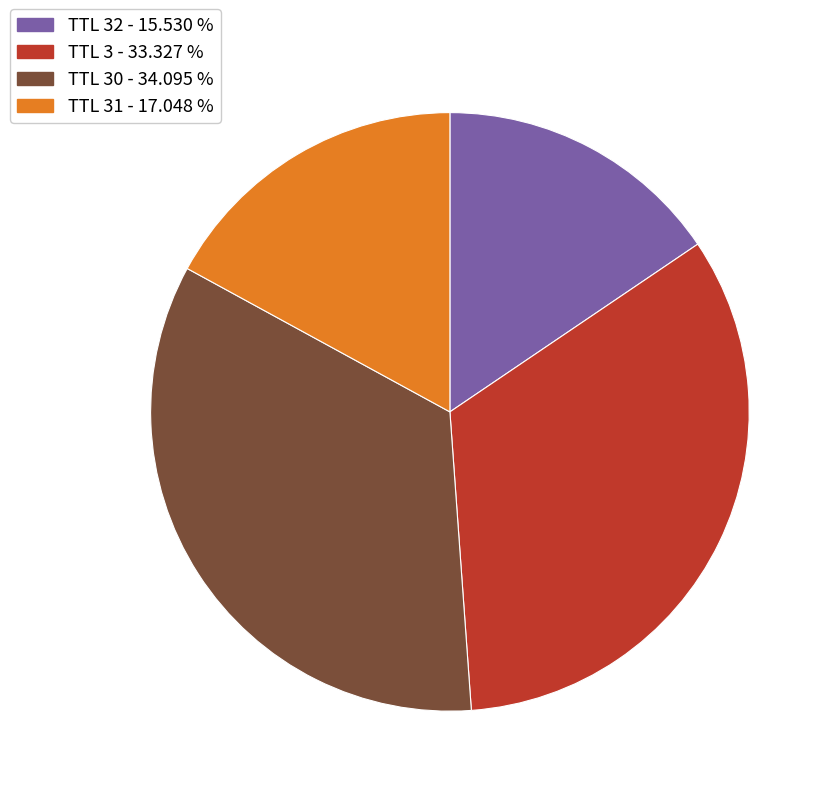

What is the ratio of the value at TTL 3 - 33.327 % to the value at TTL 30 - 34.095 %?

1.0